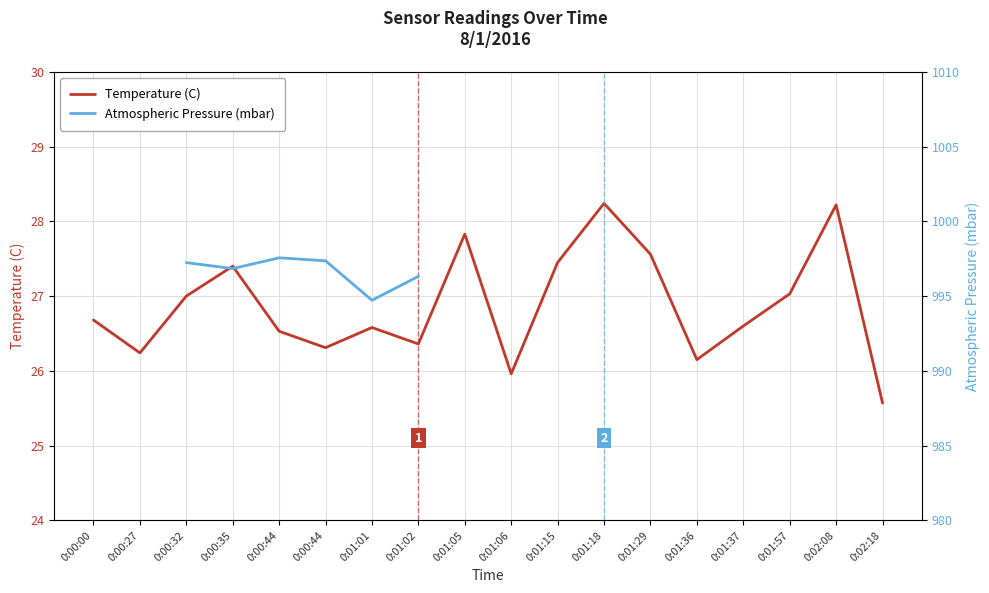

What are all the series names shown in the legend?

Temperature (C), Atmospheric Pressure (mbar)